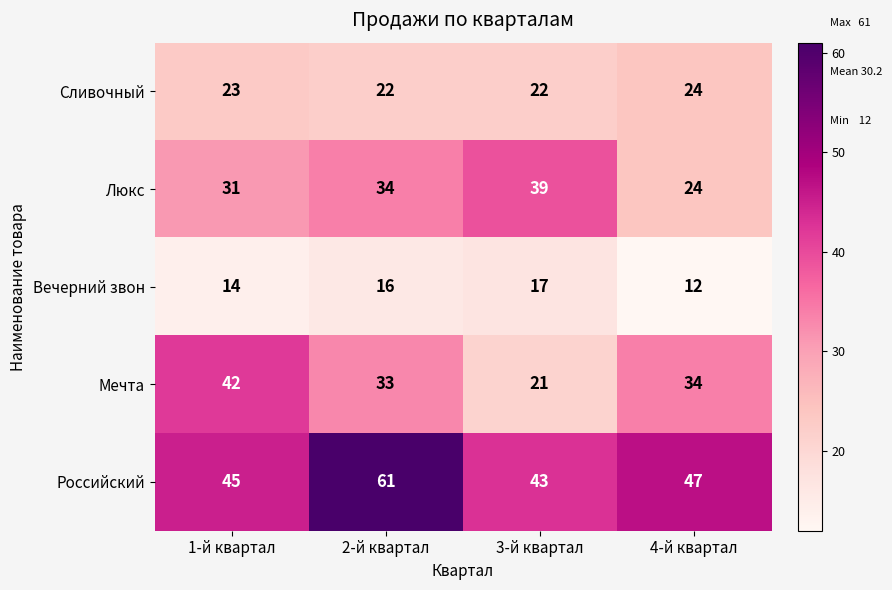

Where is Вечерний звон nearest to the value 14?

1-й квартал